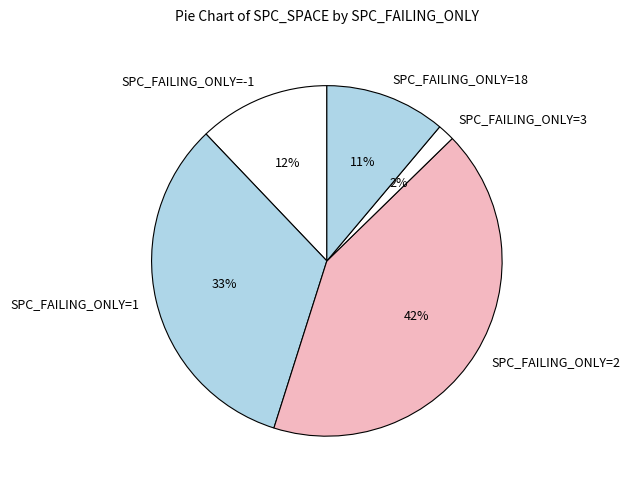

Is there a majority slice in this chart?

No